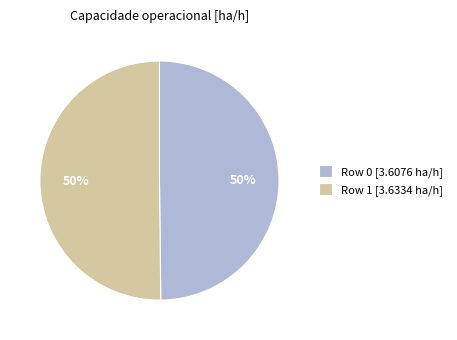

To the nearest percent, what portion does Row 0 represent?

50%